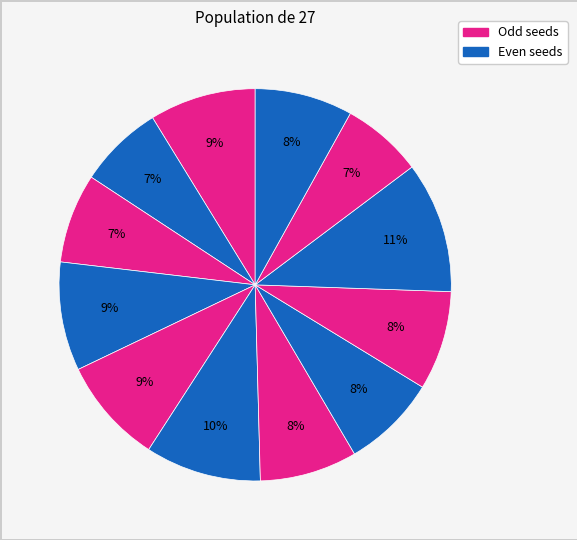

How many slices are in this pie chart?

12